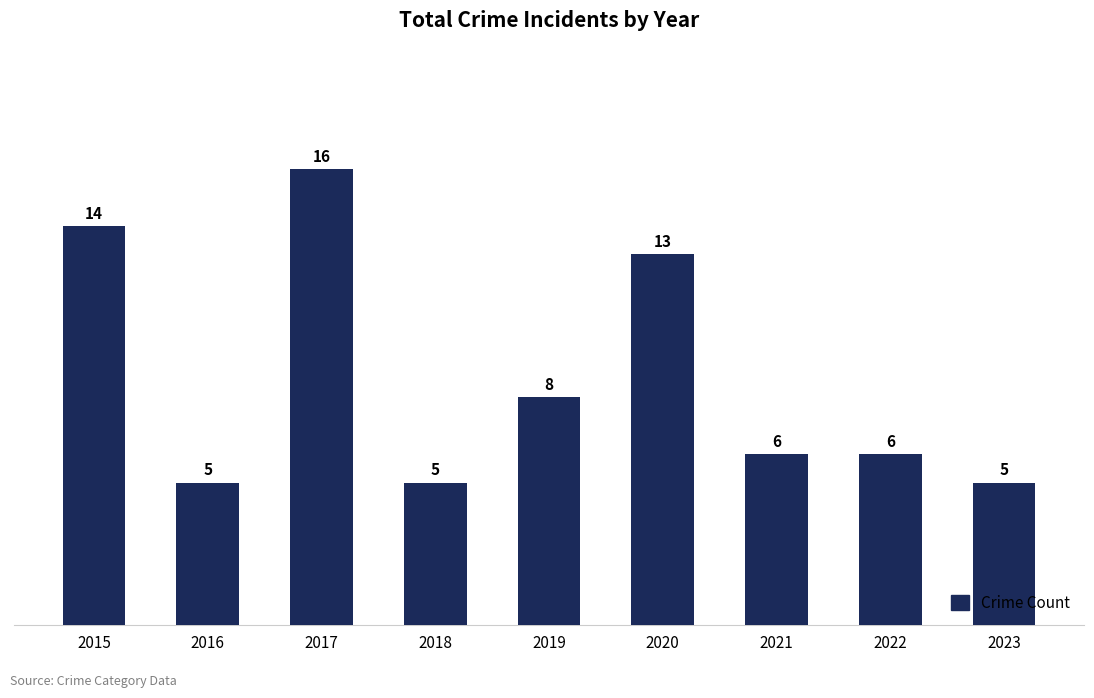

What is the average value?

9